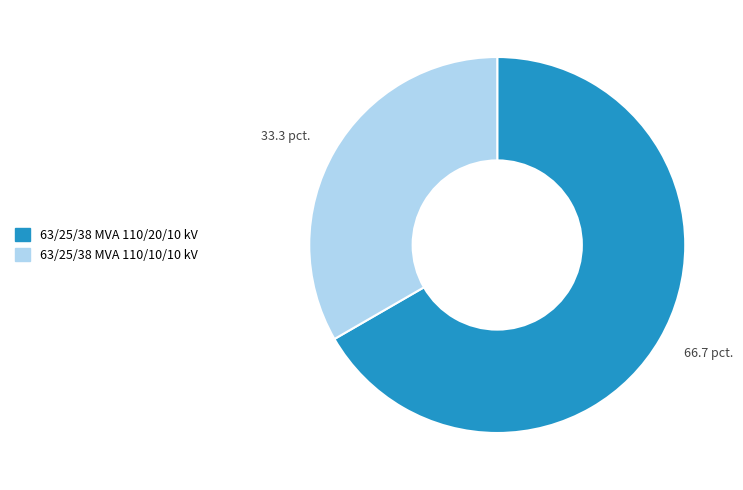

Count the number of slices in the pie.

2